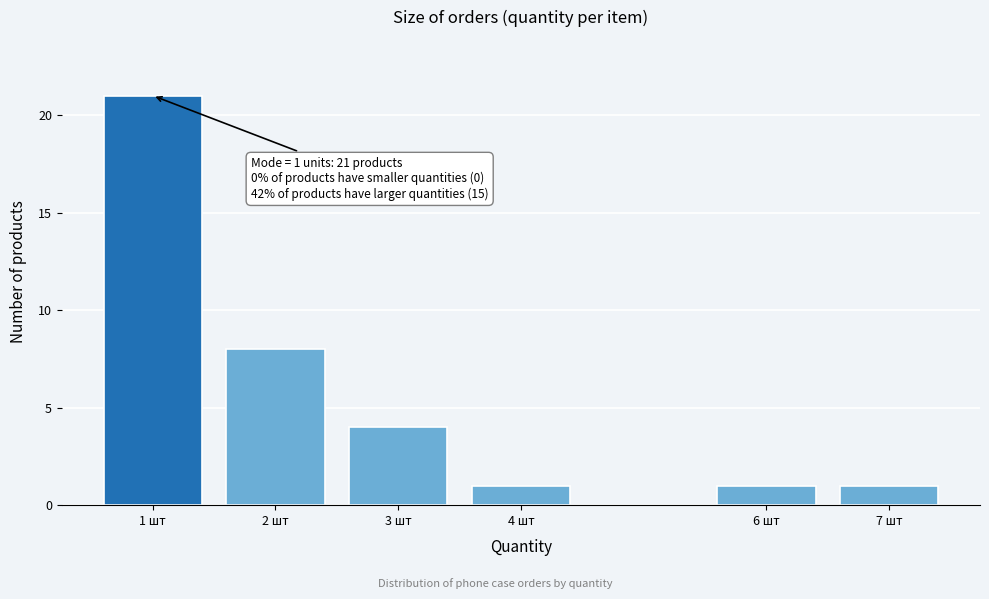

Reading left to right, list all the values displayed in this chart.

1 шт=21	2 шт=8	3 шт=4	4 шт=1	6 шт=1	7 шт=1